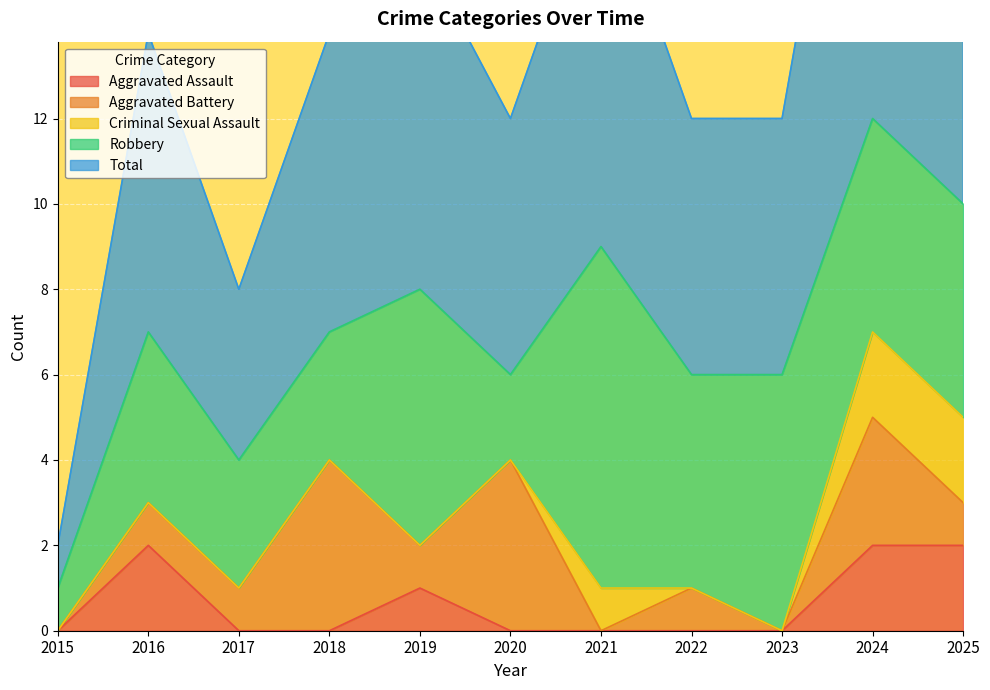

What is the total value across all series at 2023?

12